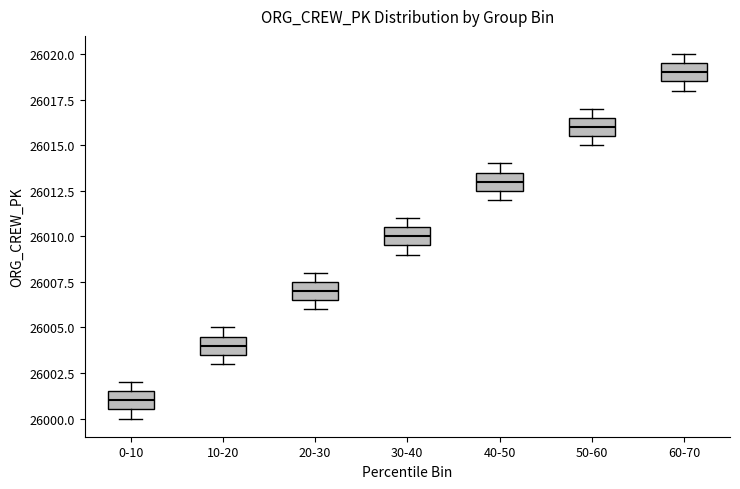

Where is the upper edge of the box for 40-50 on the y-axis? The values are not printed on the chart, so give them approximately, as read against the axis.

26013.5